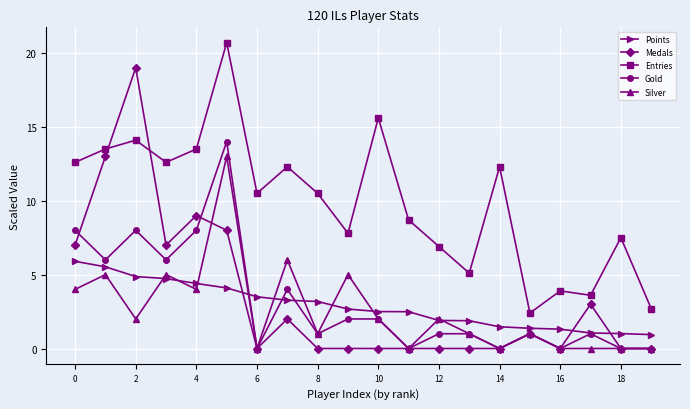

What is the average value of the Entries series?

9.8